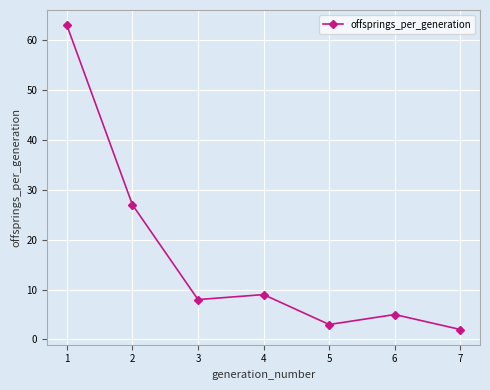

Does the chart have visible grid lines?

Yes